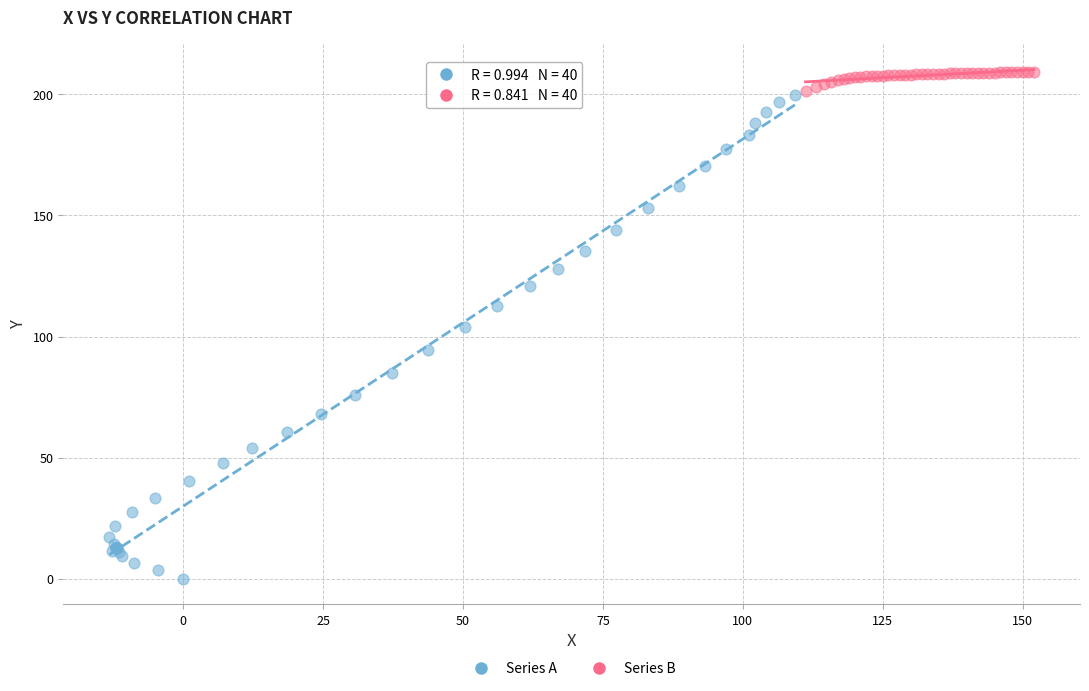

Which series contains the lowest Y value?

Series A